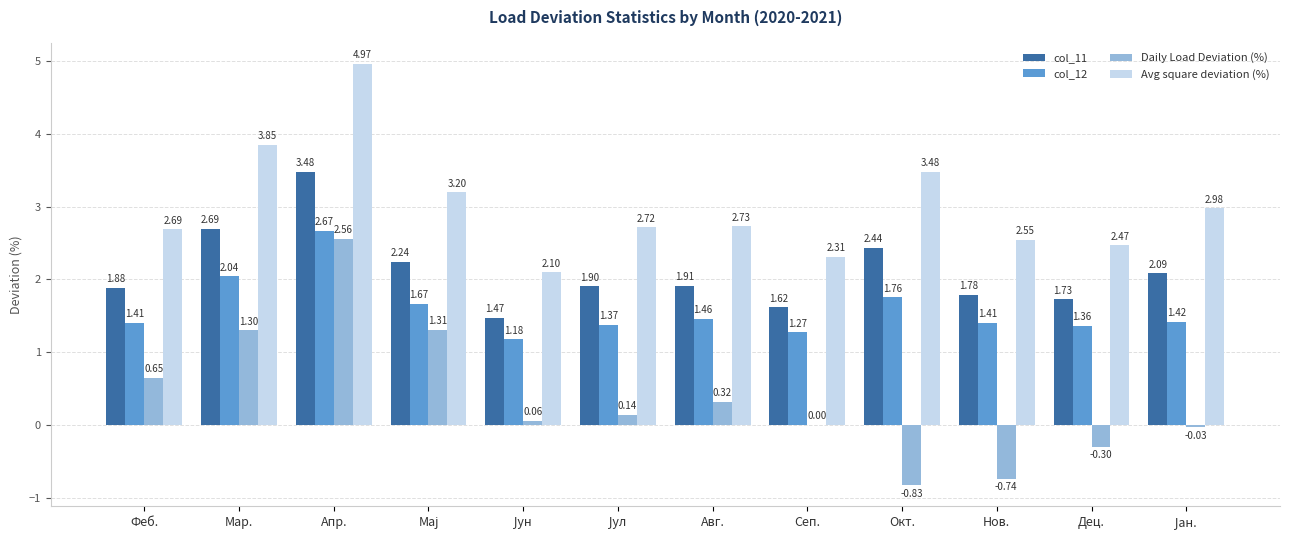

Are the bars horizontal?

No